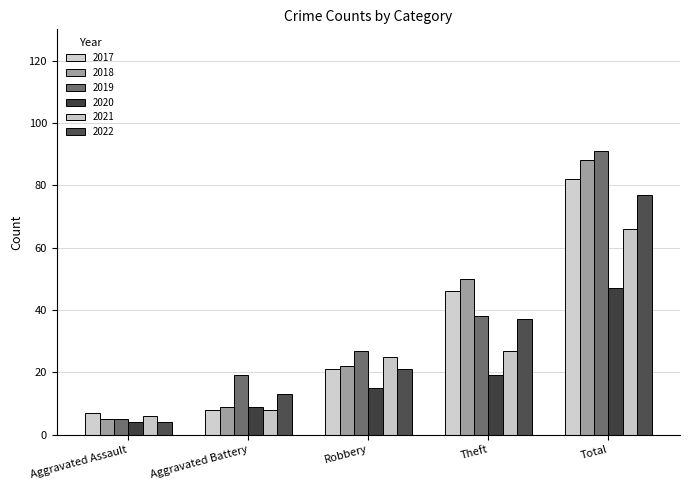

Reading left to right, list all the values displayed in this chart.

2017: Aggravated Assault=7	Aggravated Battery=8	Robbery=21	Theft=46	Total=82
2018: Aggravated Assault=5	Aggravated Battery=9	Robbery=22	Theft=50	Total=88
2019: Aggravated Assault=5	Aggravated Battery=19	Robbery=27	Theft=38	Total=91
2020: Aggravated Assault=4	Aggravated Battery=9	Robbery=15	Theft=19	Total=47
2021: Aggravated Assault=6	Aggravated Battery=8	Robbery=25	Theft=27	Total=66
2022: Aggravated Assault=4	Aggravated Battery=13	Robbery=21	Theft=37	Total=77